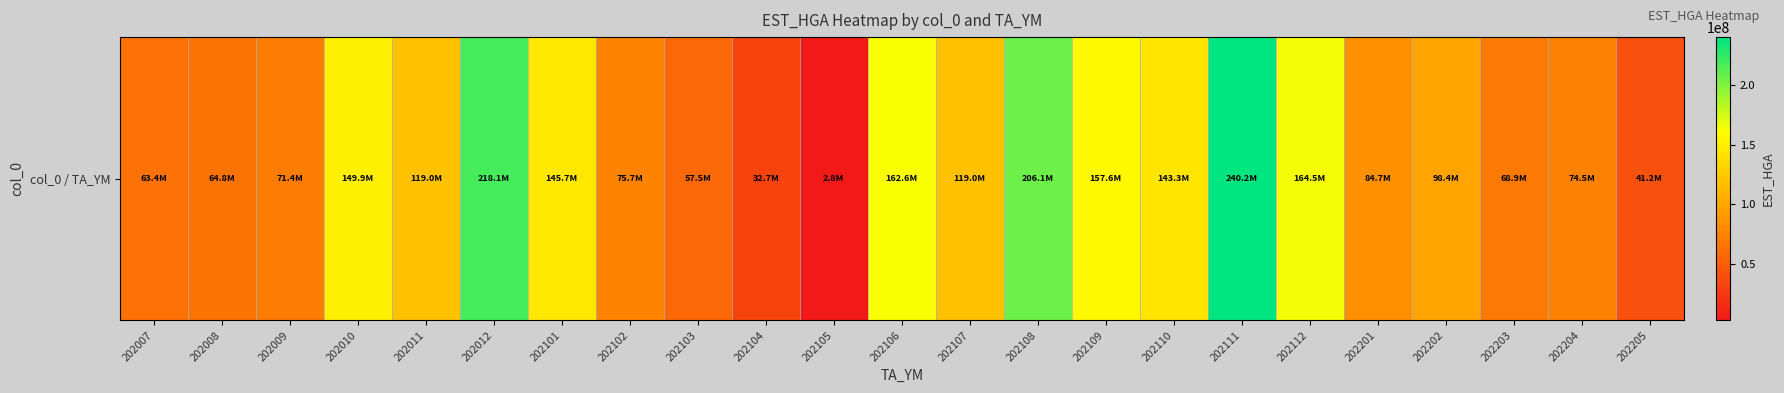

How many data points does each series have?

23